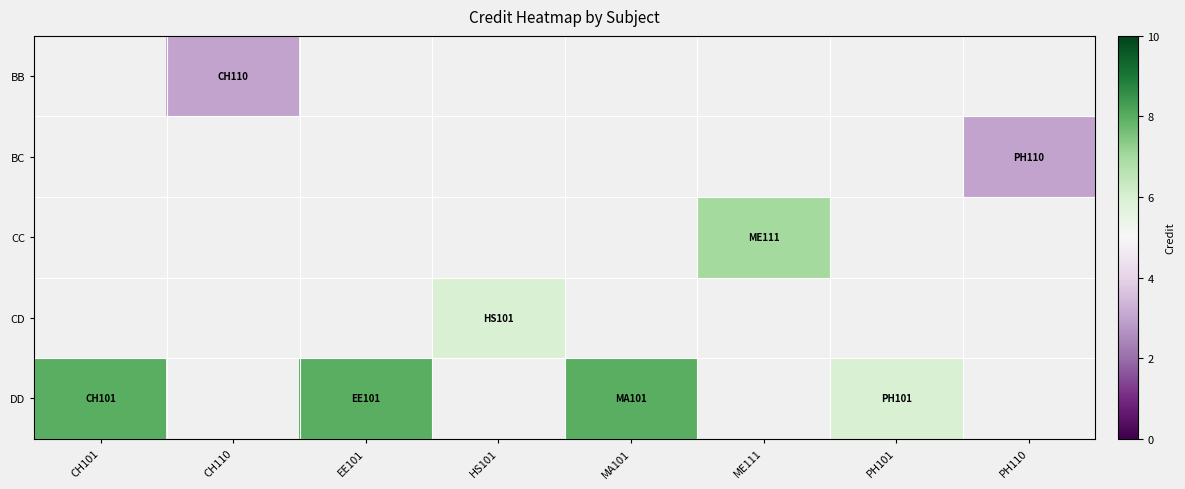

Which series has the widest spread of values?

DD